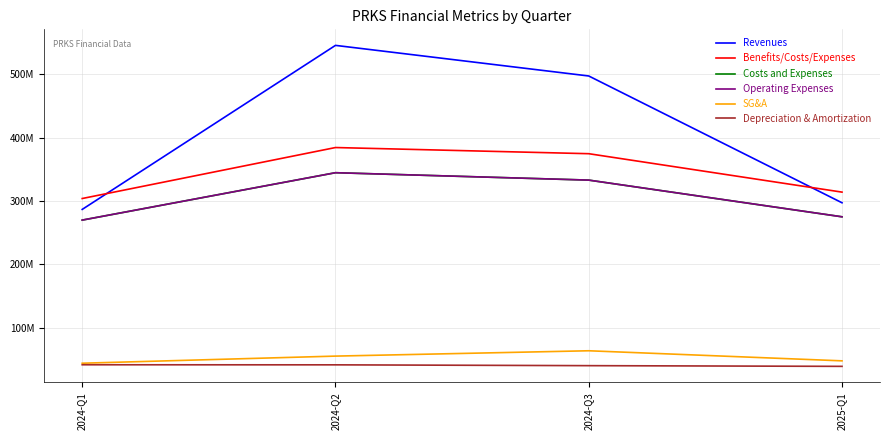

What is the value of the Depreciation & Amortization point at the 2nd from the left?

41577000